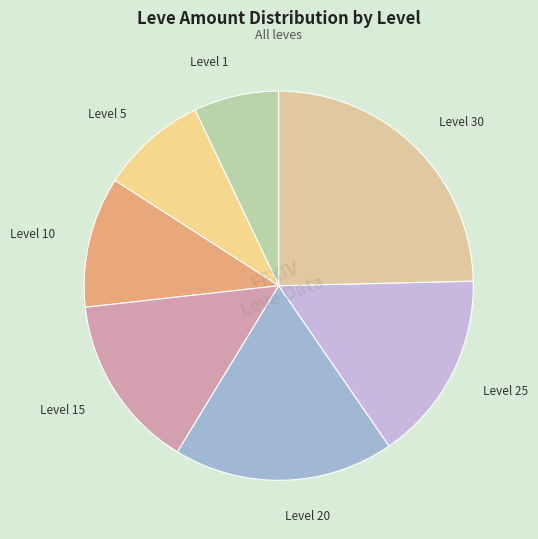

Do Level 10 and Level 30 together represent more than half of the pie?

No